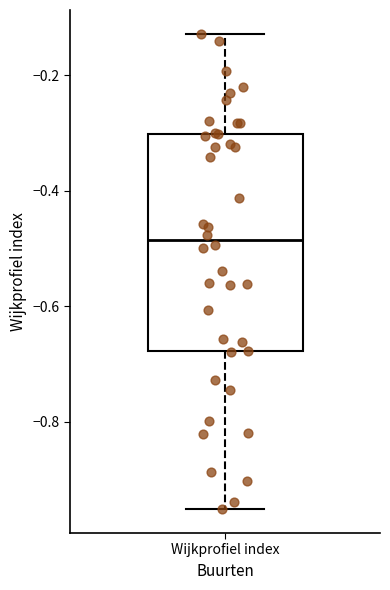

Transcribe this box plot: give where the median line is, the range the box spans, and where the two whiskers end, as read against the y-axis. The values are not printed on the chart, so give them approximately, as read against the axis.

median -0.48, box -0.68 to -0.30, whiskers -0.96 to -0.12